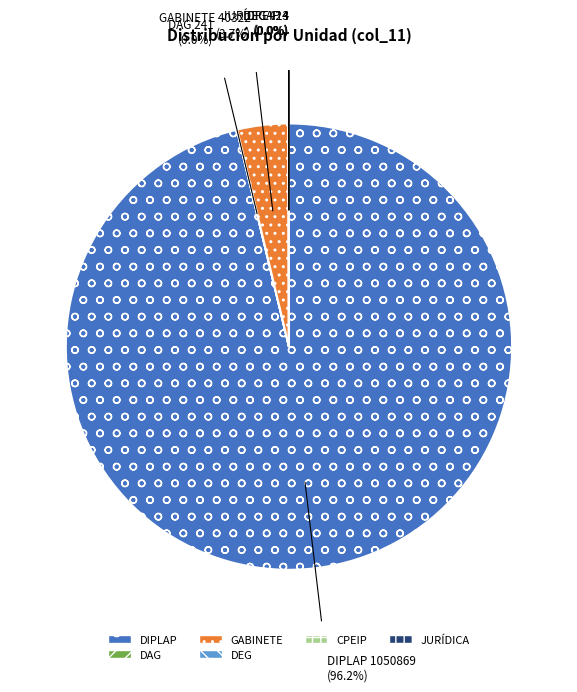

Is there a majority slice in this chart?

Yes